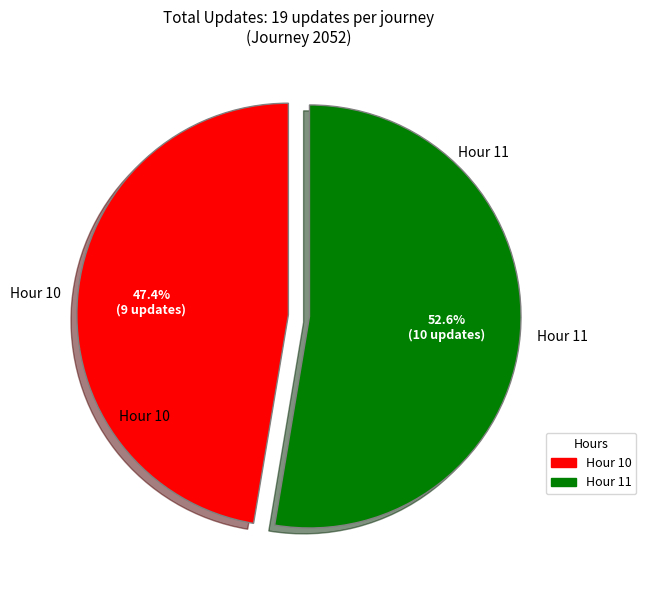

What is the majority slice?

Hour 11